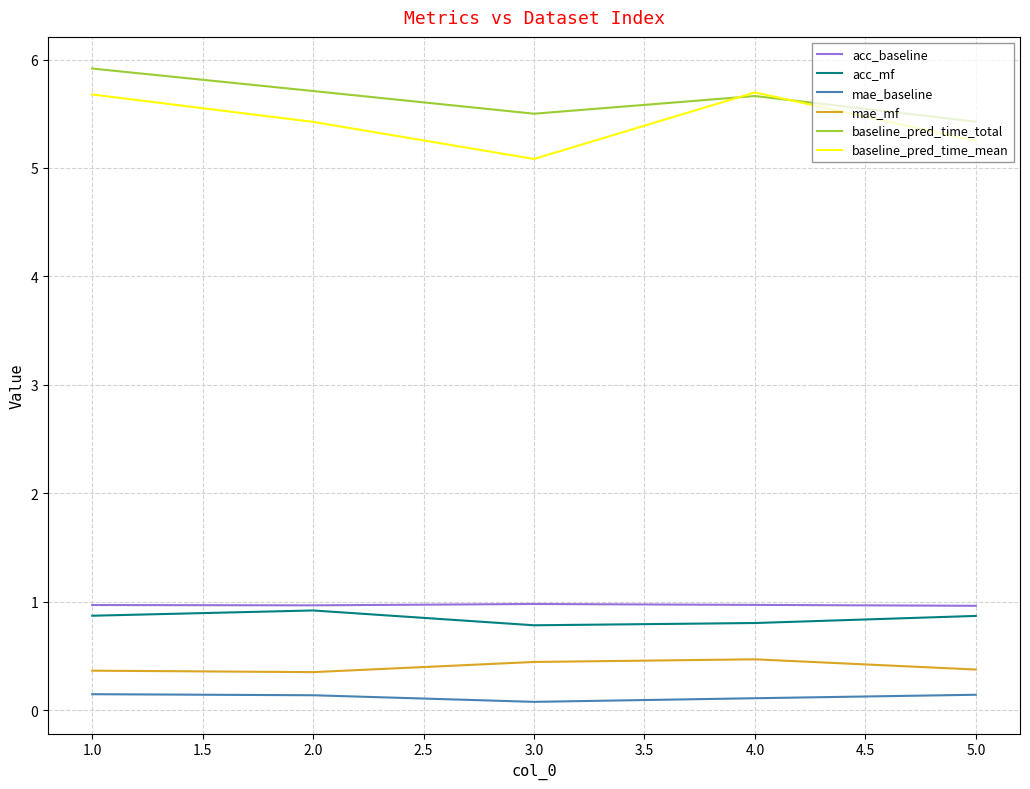

Is it true that mae_baseline equals 0.1 at 5.0?

True